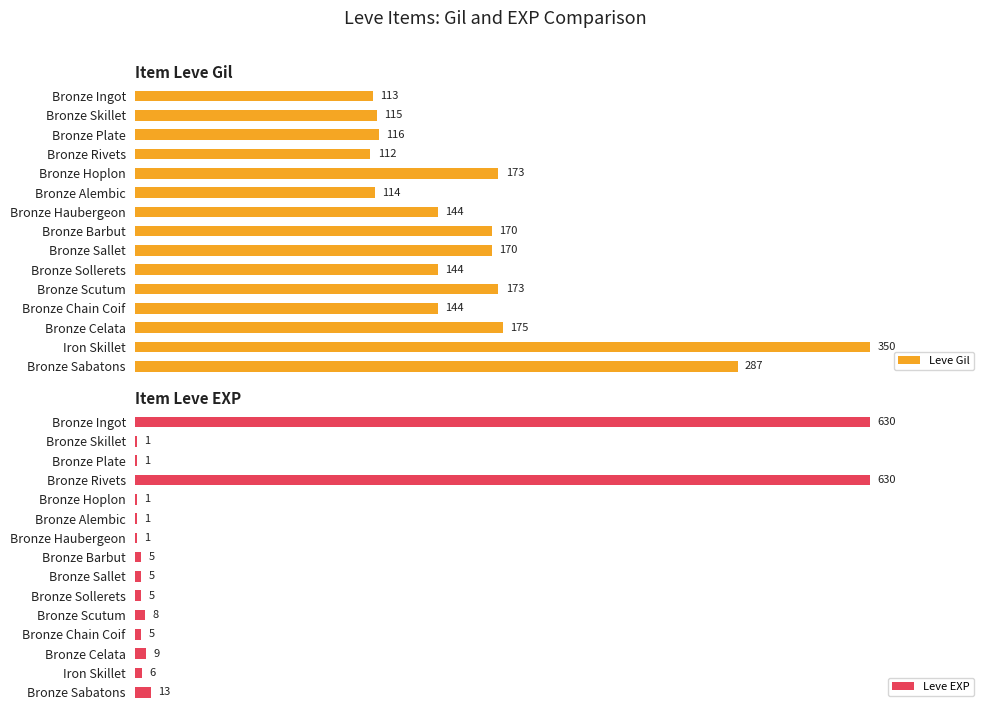

Where is Leve EXP nearest to the value 315?

Bronze Sabatons